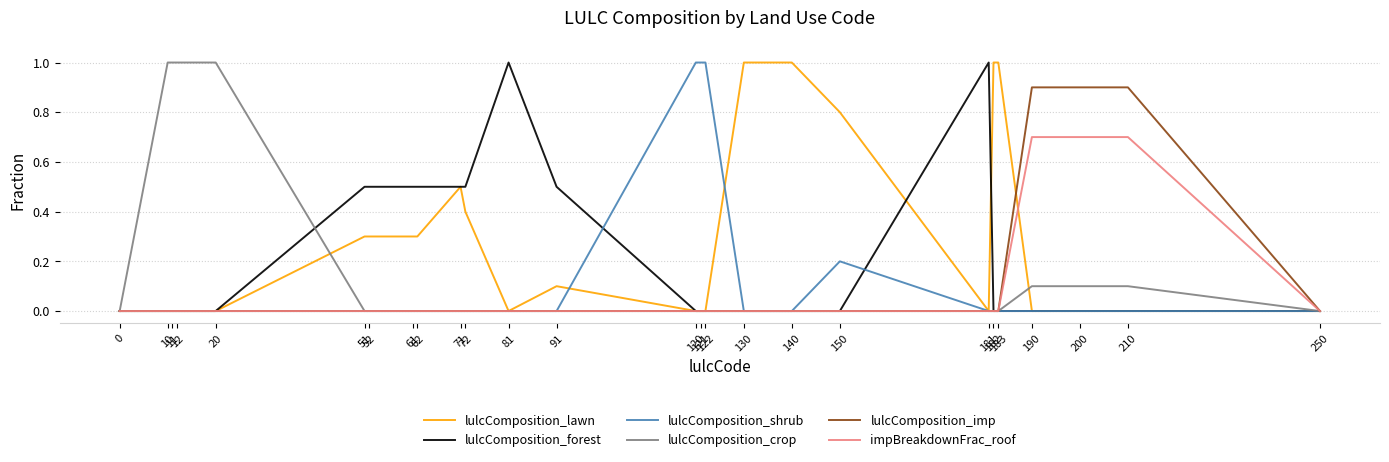

How many lines are shown in the chart?

6